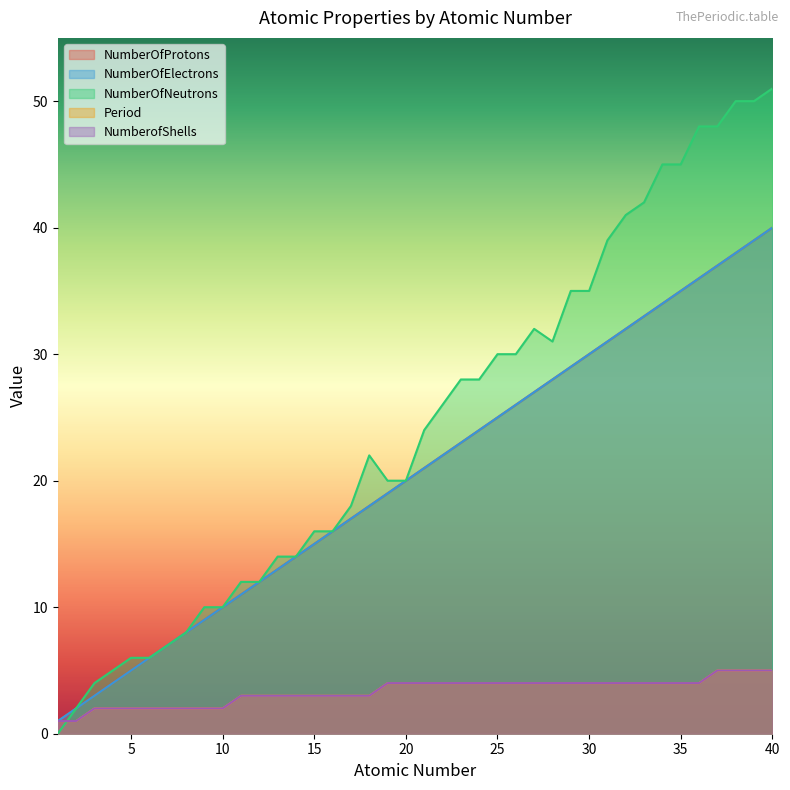

Where is NumberOfElectrons nearest to the value 20?

20